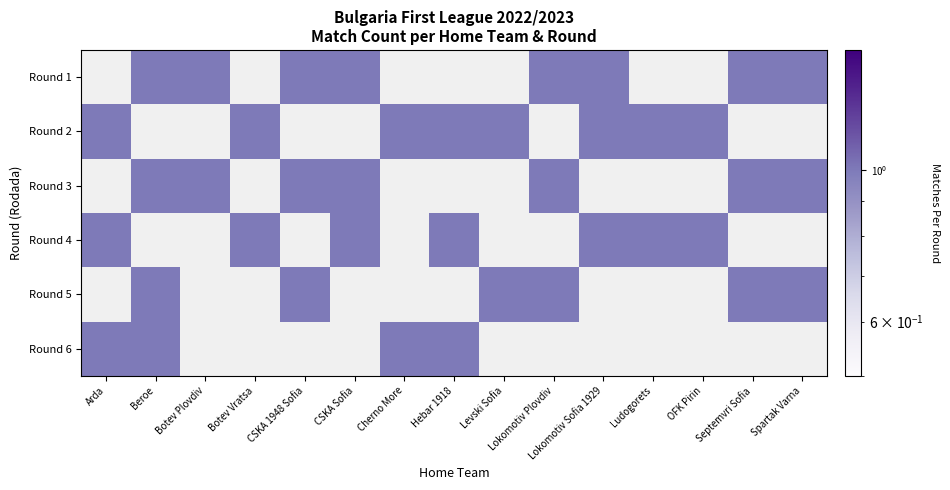

At which category does the chart reach its minimum across all series?

Beroe